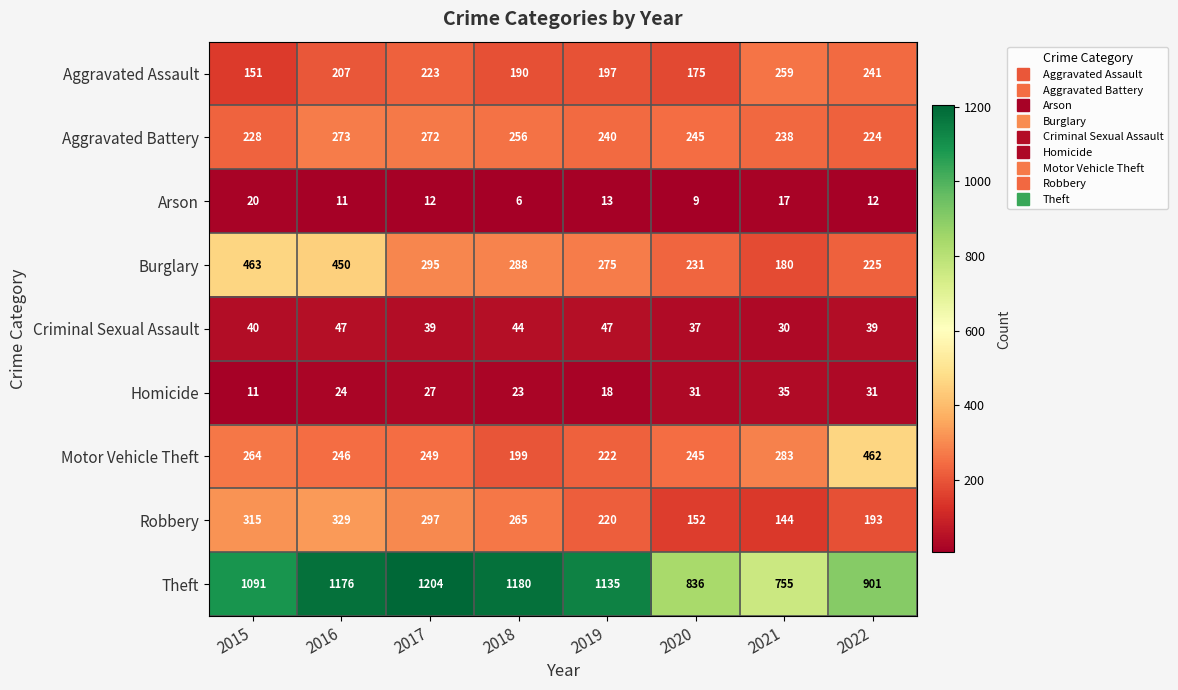

What is the average value of the Homicide series?

25